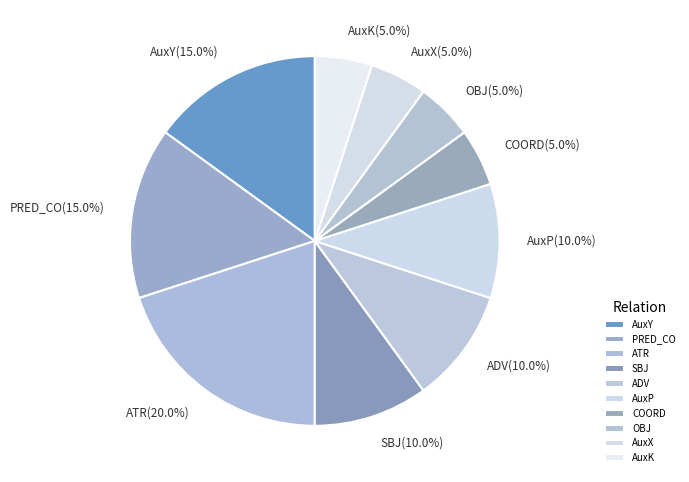

Count the number of slices in the pie.

10